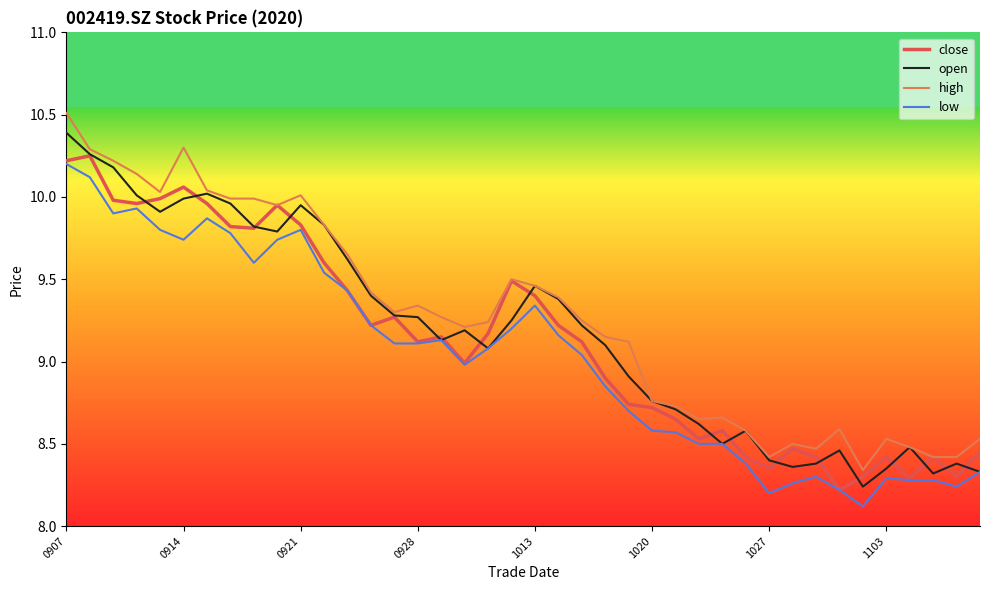

True or false: high and low intersect in this chart.

False